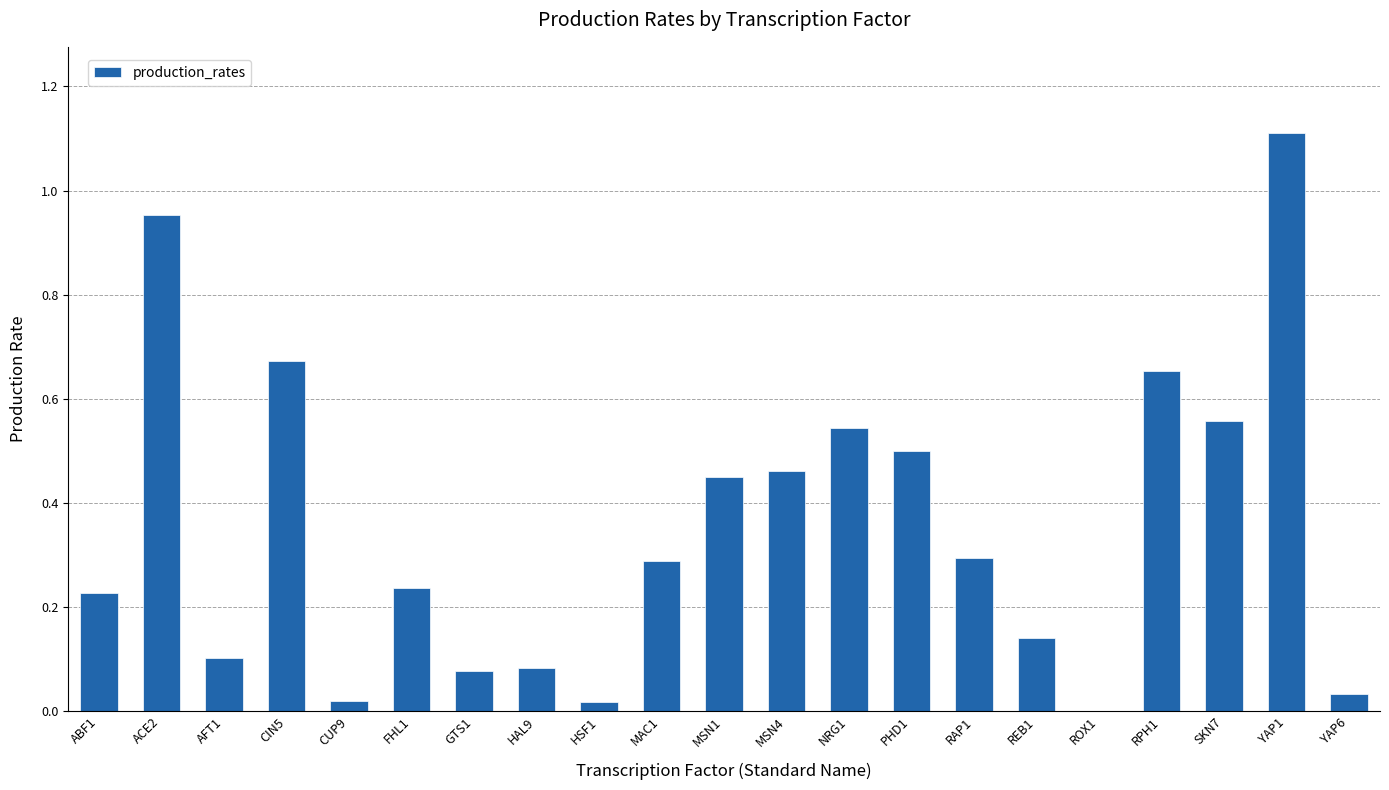

Which label corresponds to the largest value in the chart?

YAP1